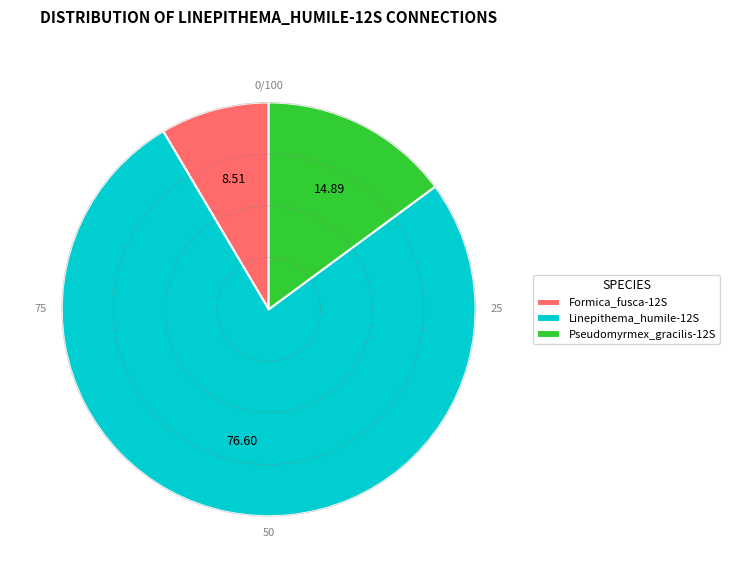

What is the largest slice in the pie chart?

Linepithema_humile-12S